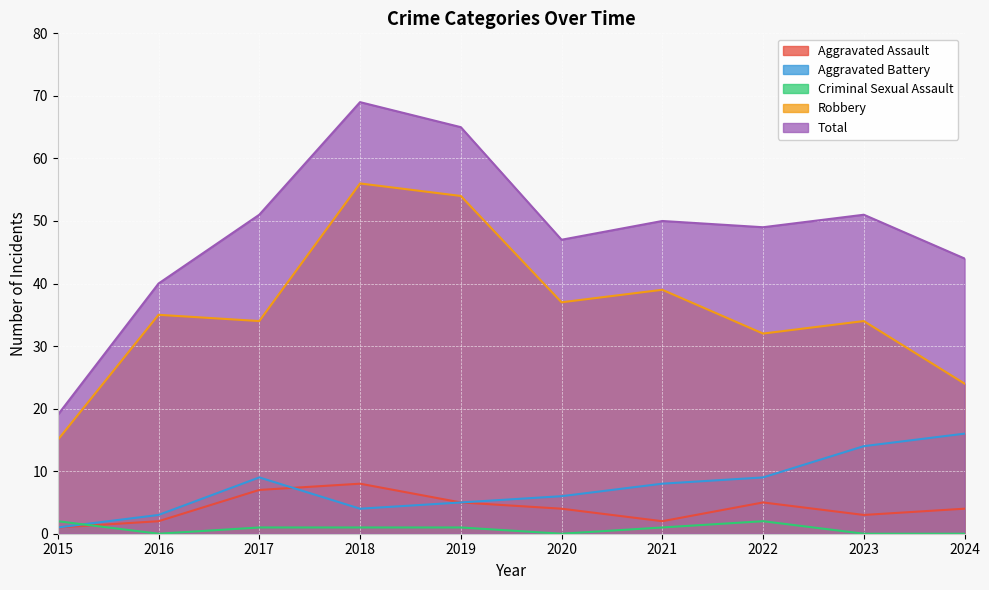

How many data points in Aggravated Assault are above 4?

4